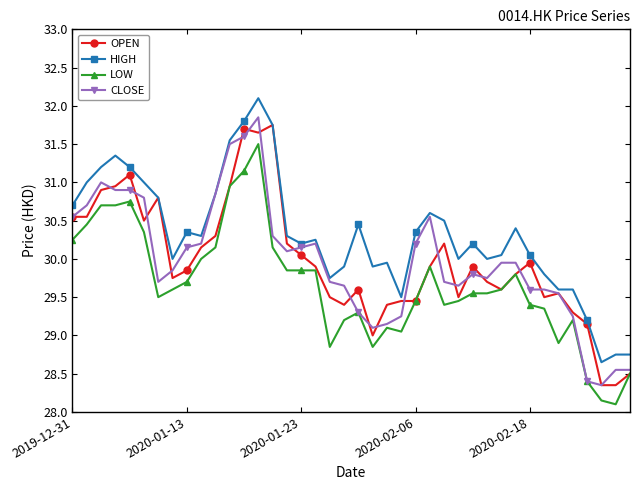

True or false: HIGH has more than 0 interior local peaks.

True